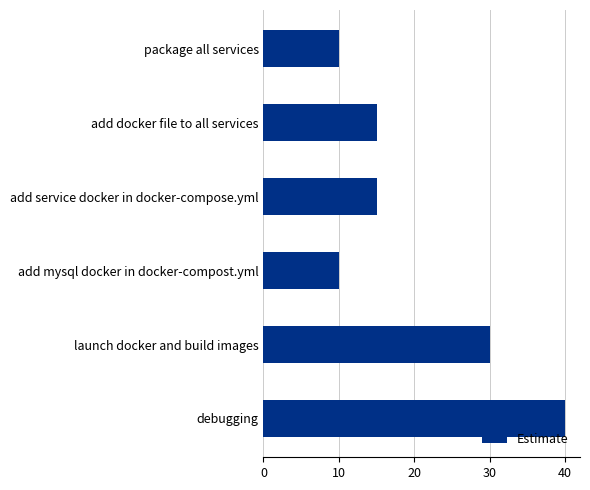

What is the change in value from package all services to add docker file to all services?

+5